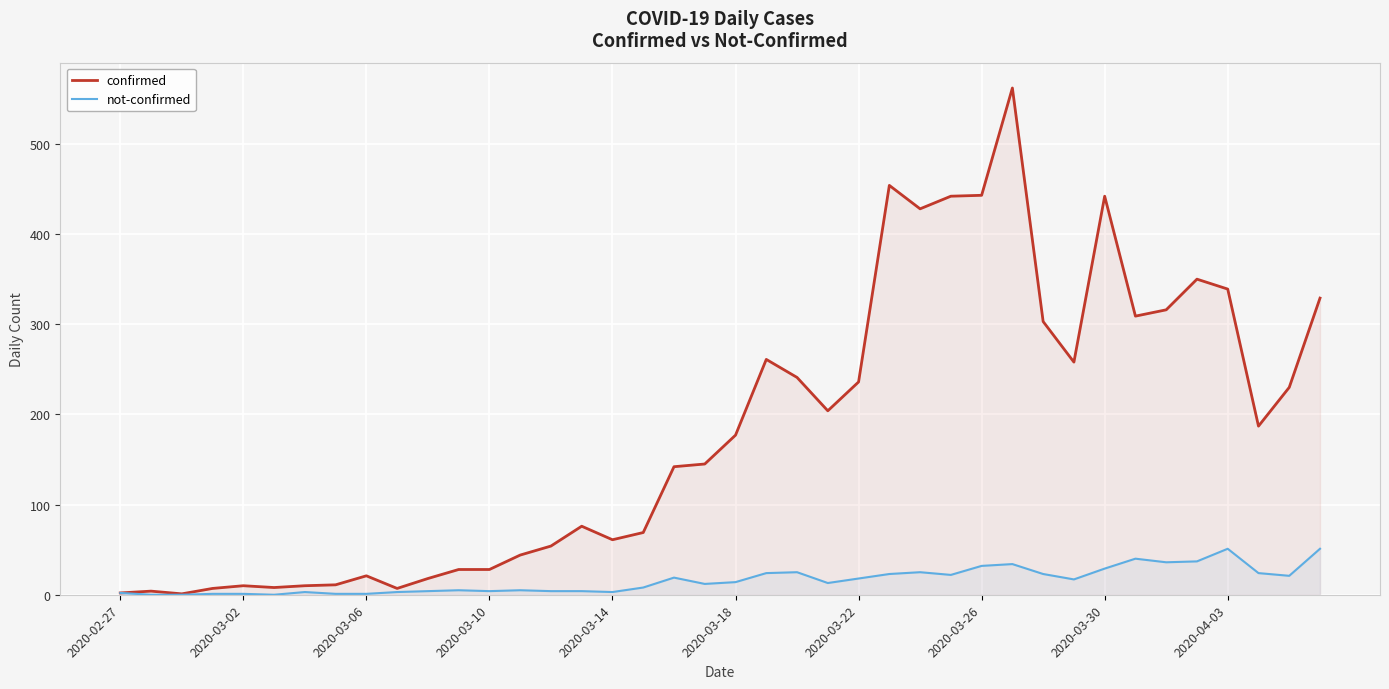

The value of not-confirmed at 2020-03-22 is 18. True or false?

True